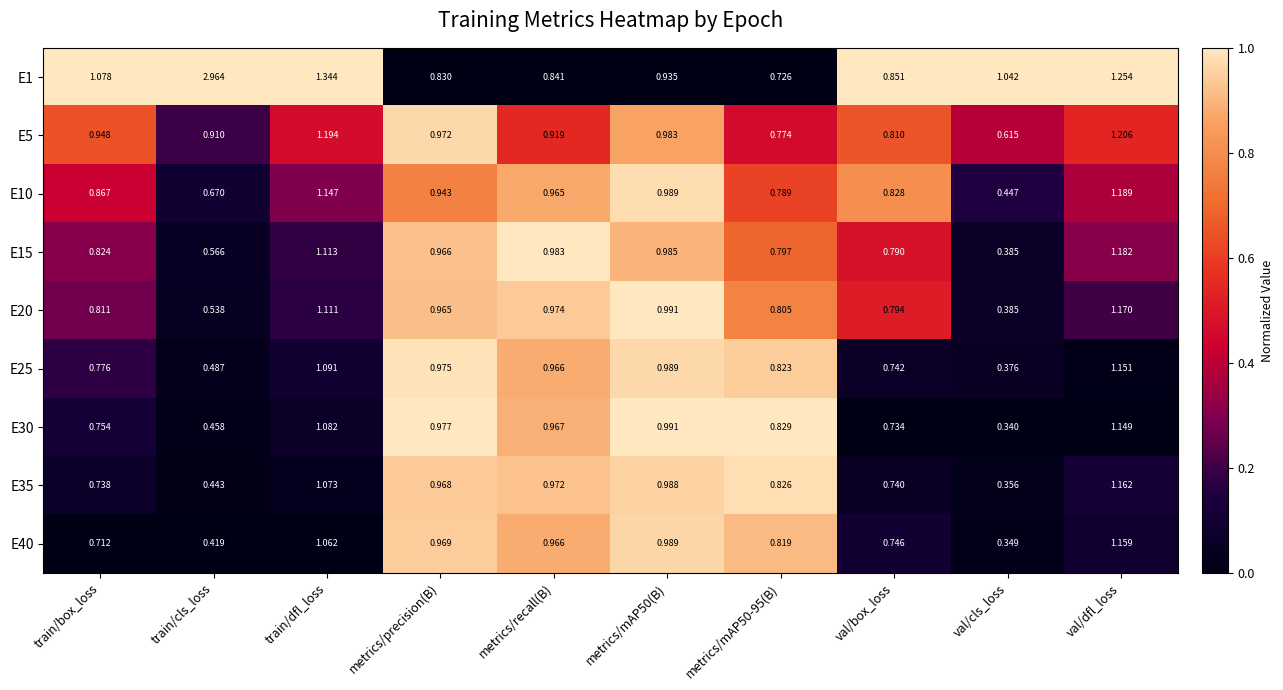

Which label corresponds to the largest value in the chart?

train/cls_loss